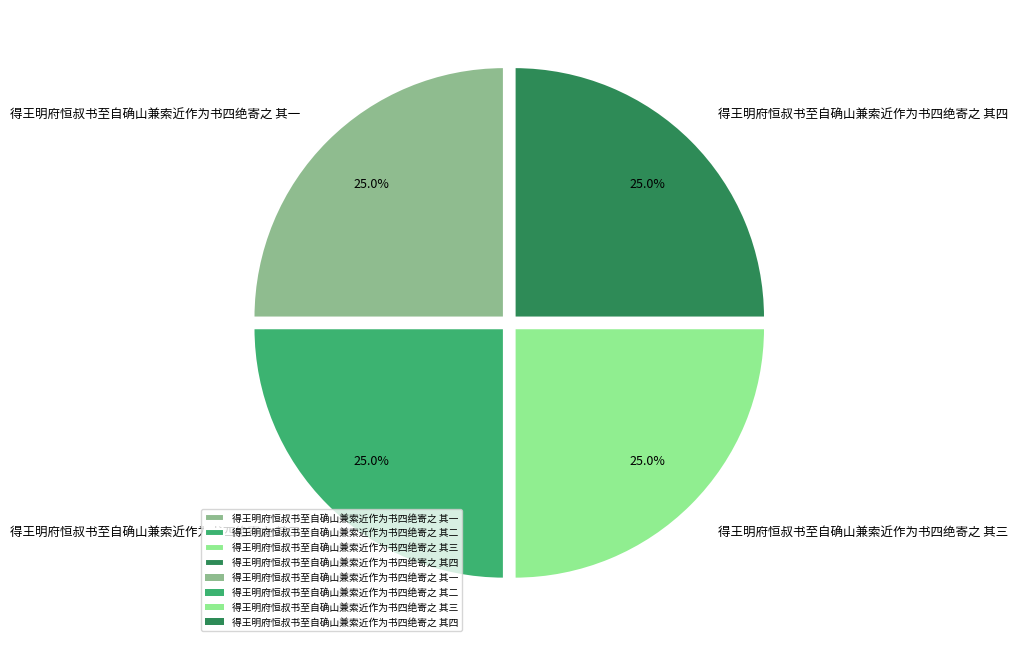

Approximately how many times larger is the value at 得王明府恒叔书至自确山兼索近作为书四绝寄之 其三 compared to 得王明府恒叔书至自确山兼索近作为书四绝寄之 其二?

1.0